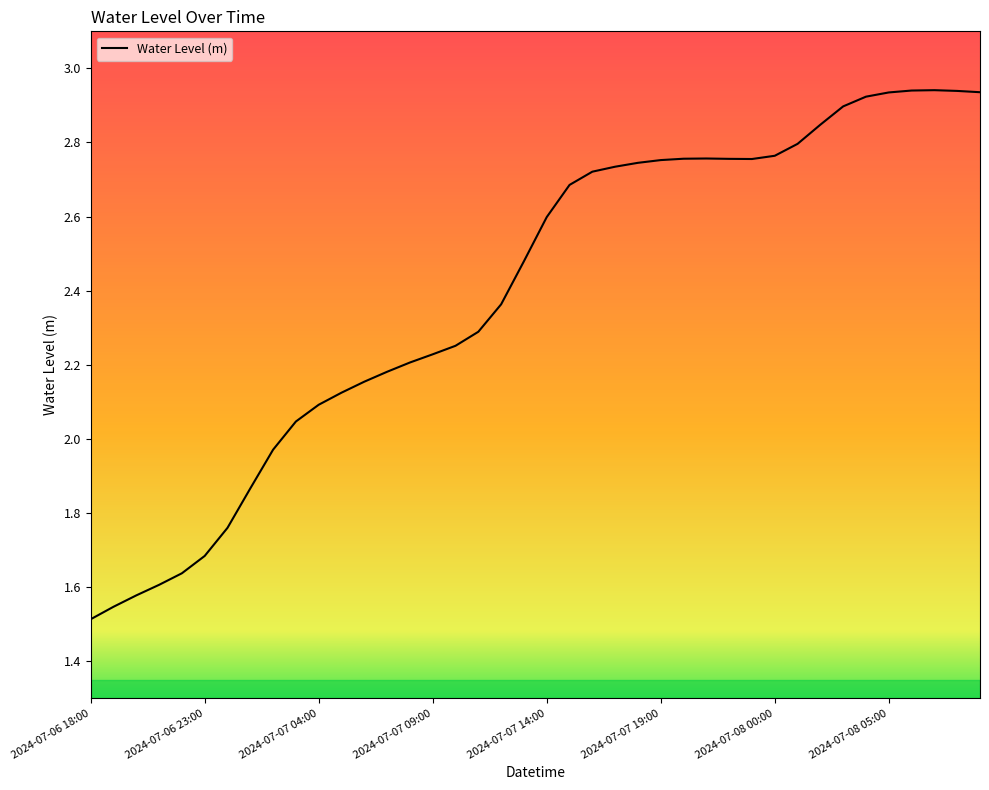

What is the difference between the maximum and minimum values?

1.4